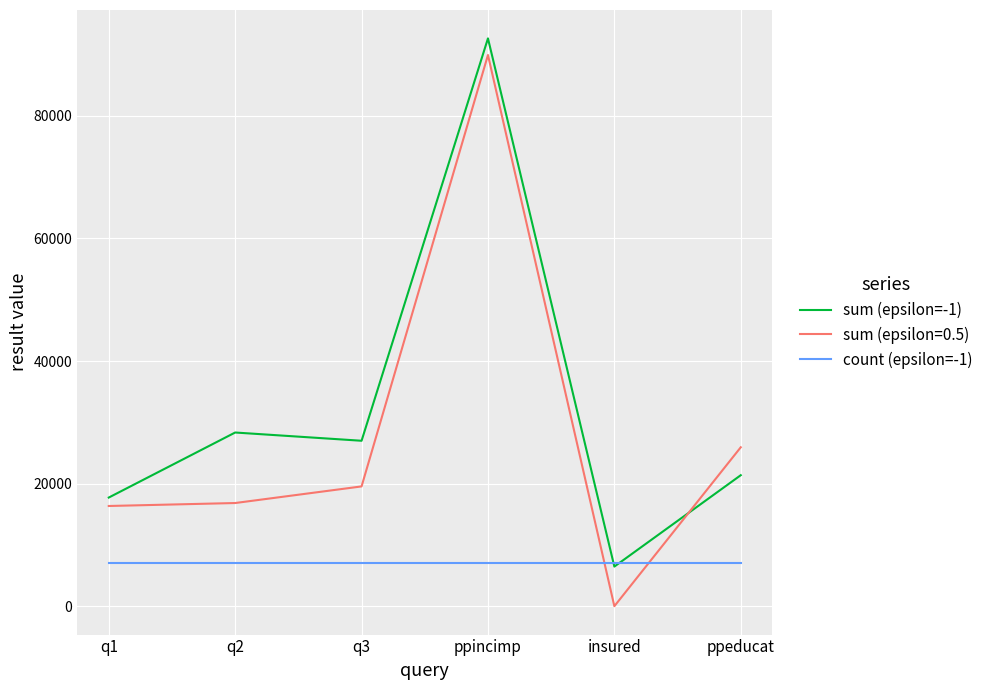

Is the value of count (epsilon=-1) at q1 greater than the value of sum (epsilon=-1) at q1?

No